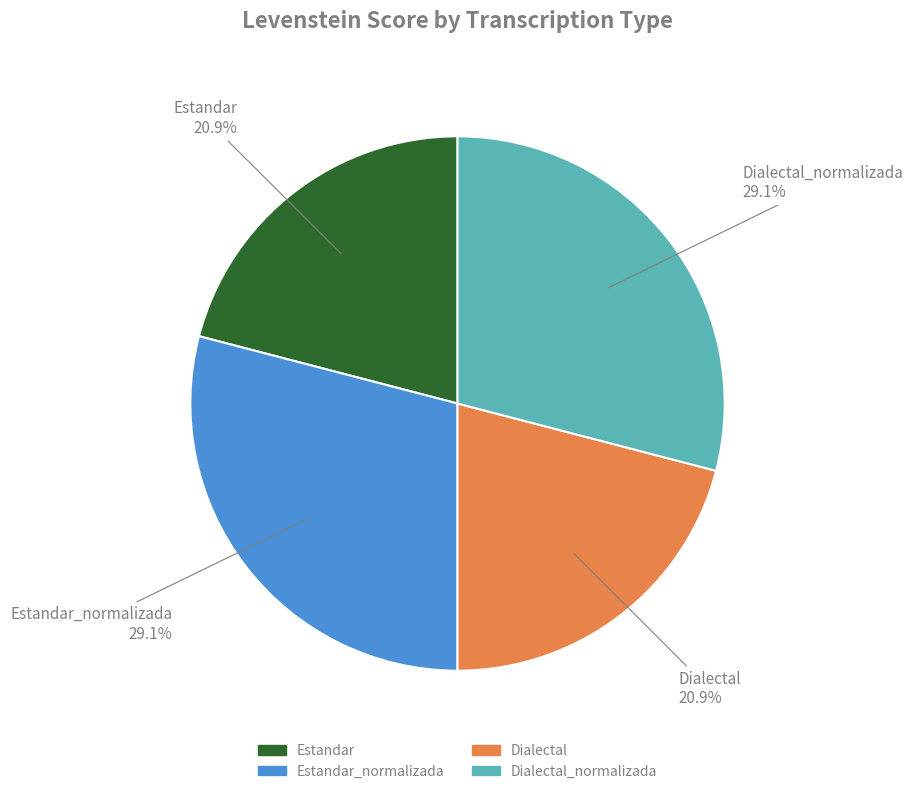

Is there a majority slice in this chart?

No